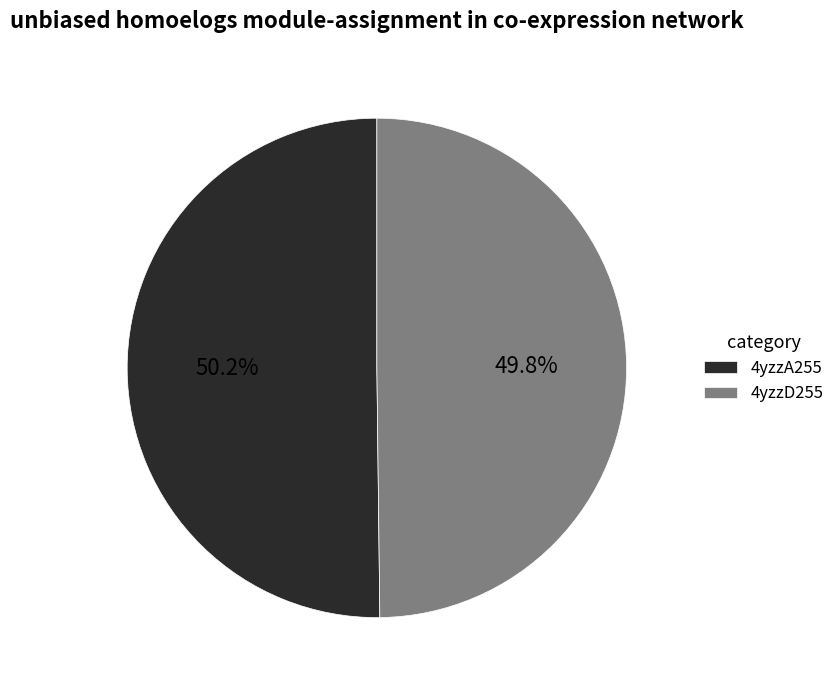

What percentage is the 4yzzA255 slice, to the nearest percent?

50%